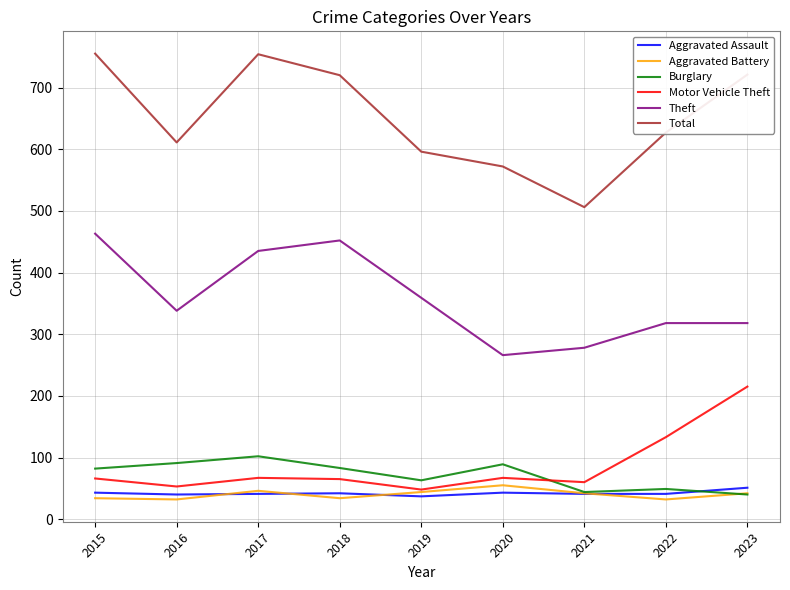

Is it true that Motor Vehicle Theft equals 23 at 2015?

False